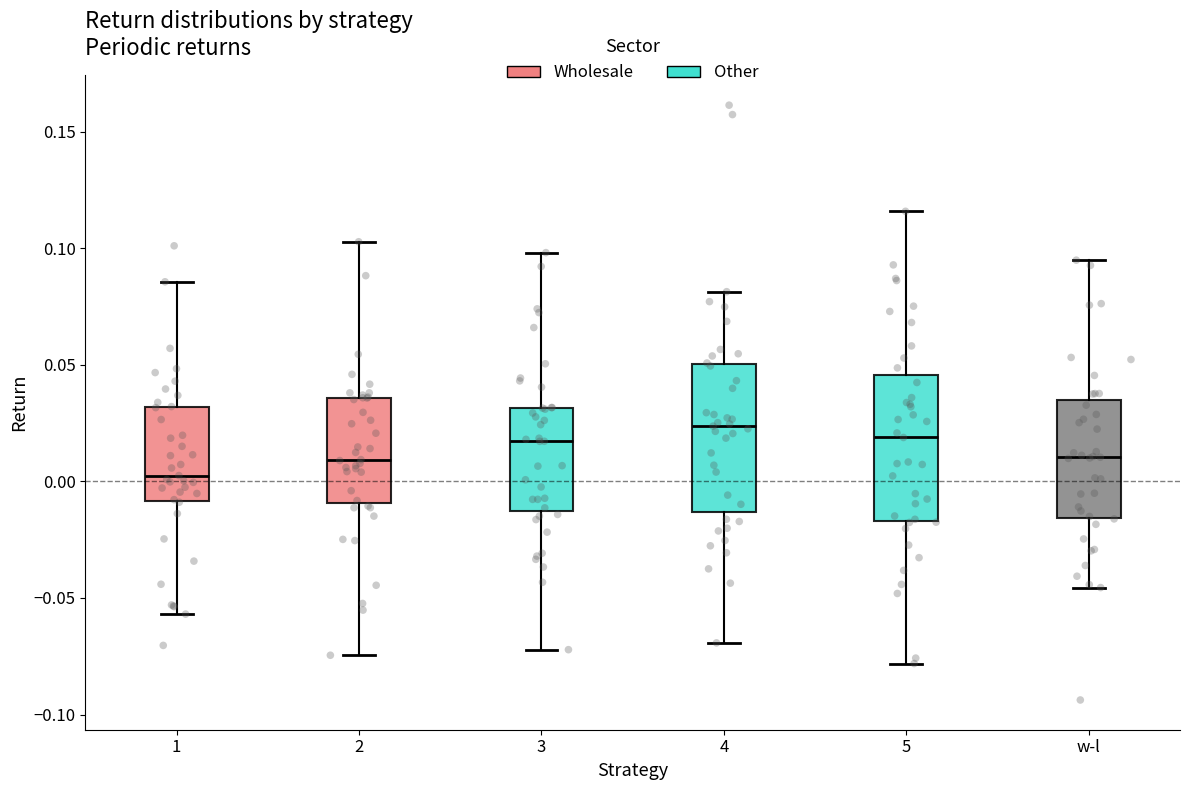

Reading left to right, read every box against the y-axis: the position of its median line, the range the box covers, and the ends of its whiskers. The values are not printed on the chart, so give them approximately, as read against the axis.

1: median 0.000, box -0.010 to 0.030, whiskers -0.055 to 0.085
2: median 0.010, box -0.010 to 0.035, whiskers -0.075 to 0.105
3: median 0.015, box -0.015 to 0.030, whiskers -0.070 to 0.100
4: median 0.025, box -0.015 to 0.050, whiskers -0.070 to 0.080
5: median 0.020, box -0.015 to 0.045, whiskers -0.080 to 0.115
w-l: median 0.010, box -0.015 to 0.035, whiskers -0.045 to 0.095